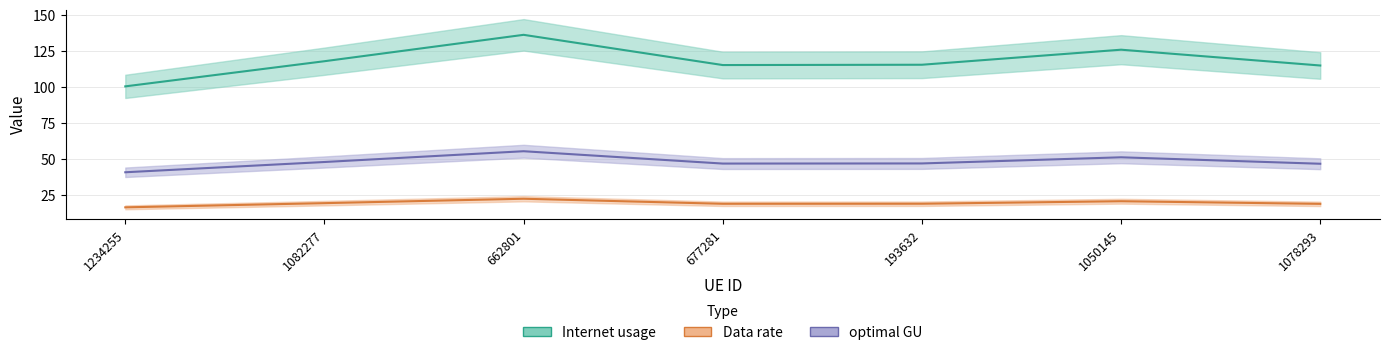

True or false: Data rate and Internet usage cross at least once.

False